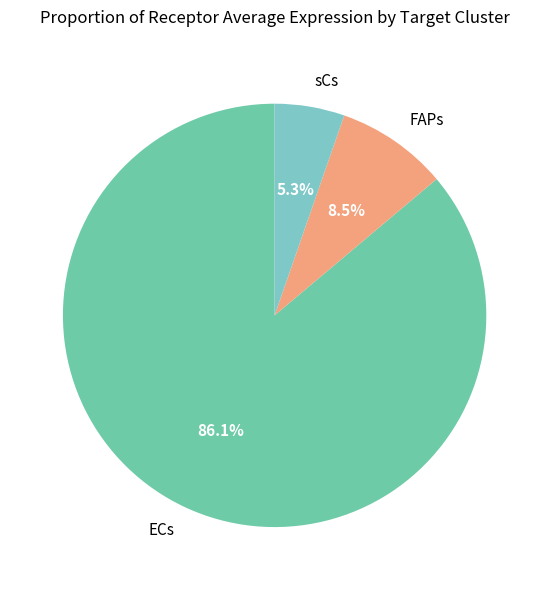

Count the number of slices in the pie.

3